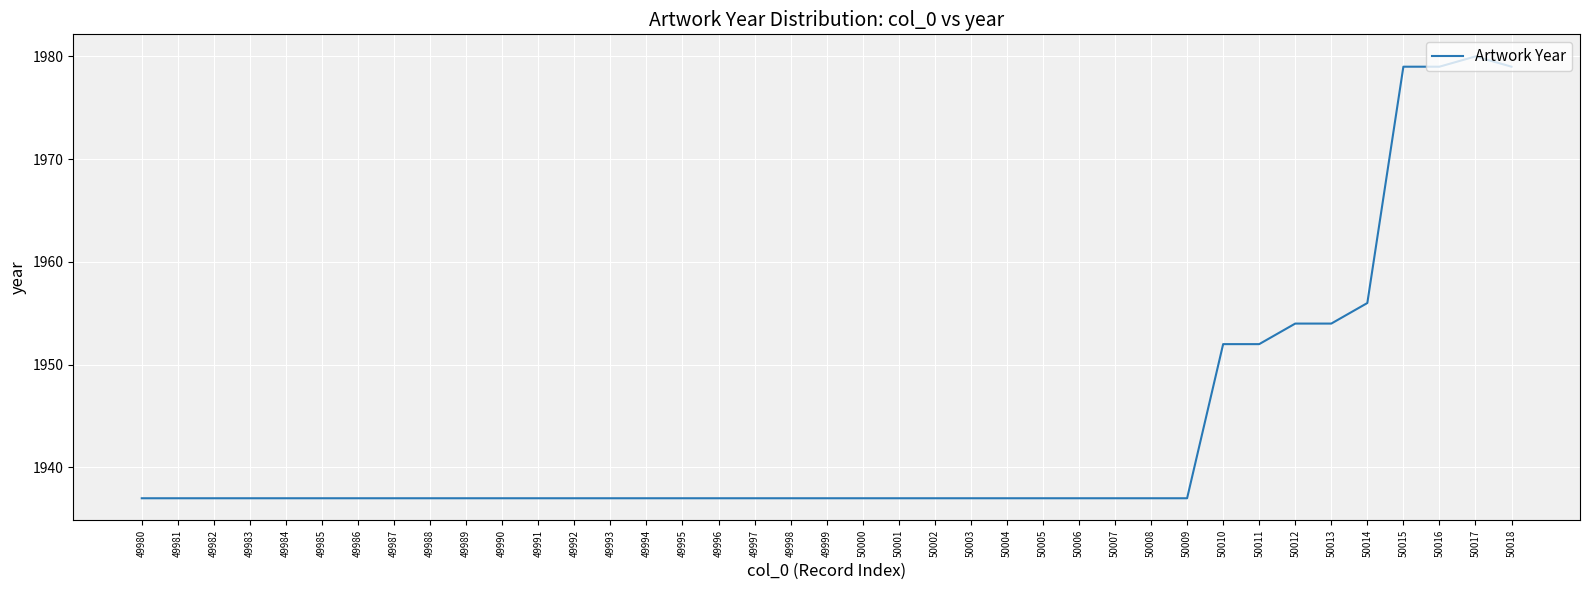

What is the difference between the maximum and minimum values?

43